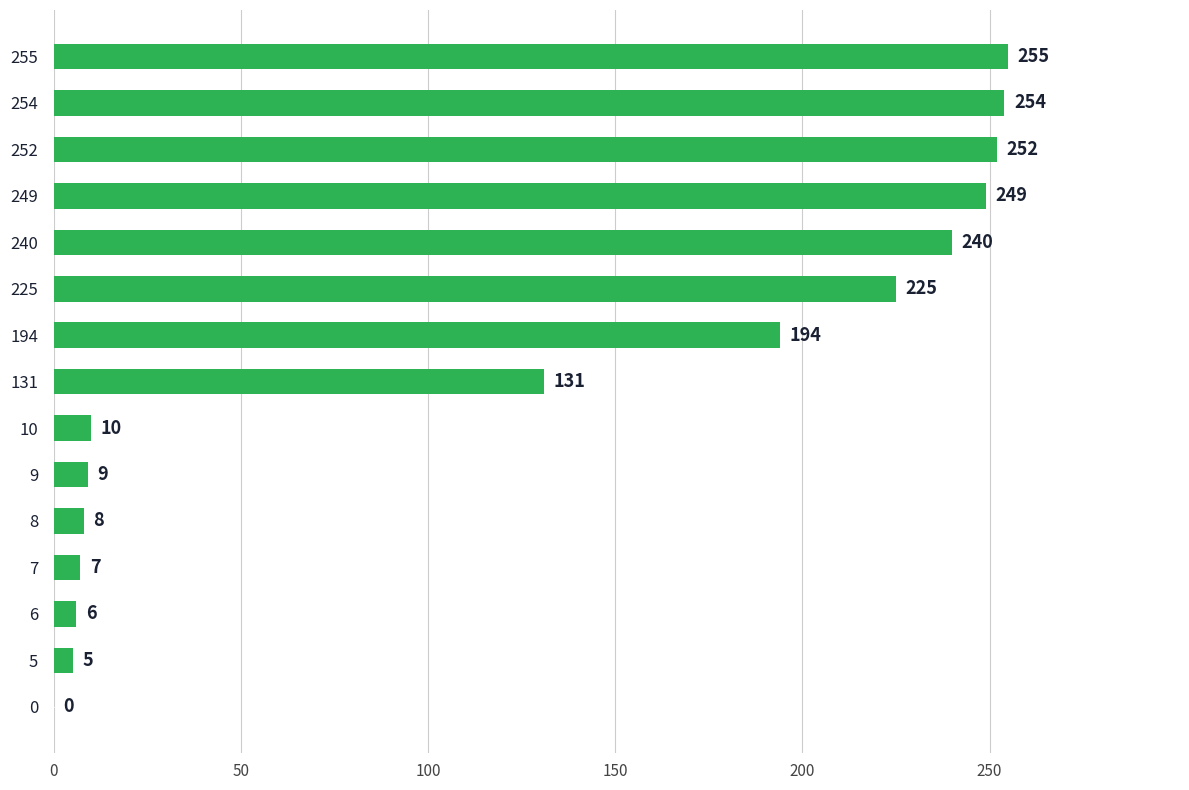

The chart shows a value of 91 at 240. True or false?

False